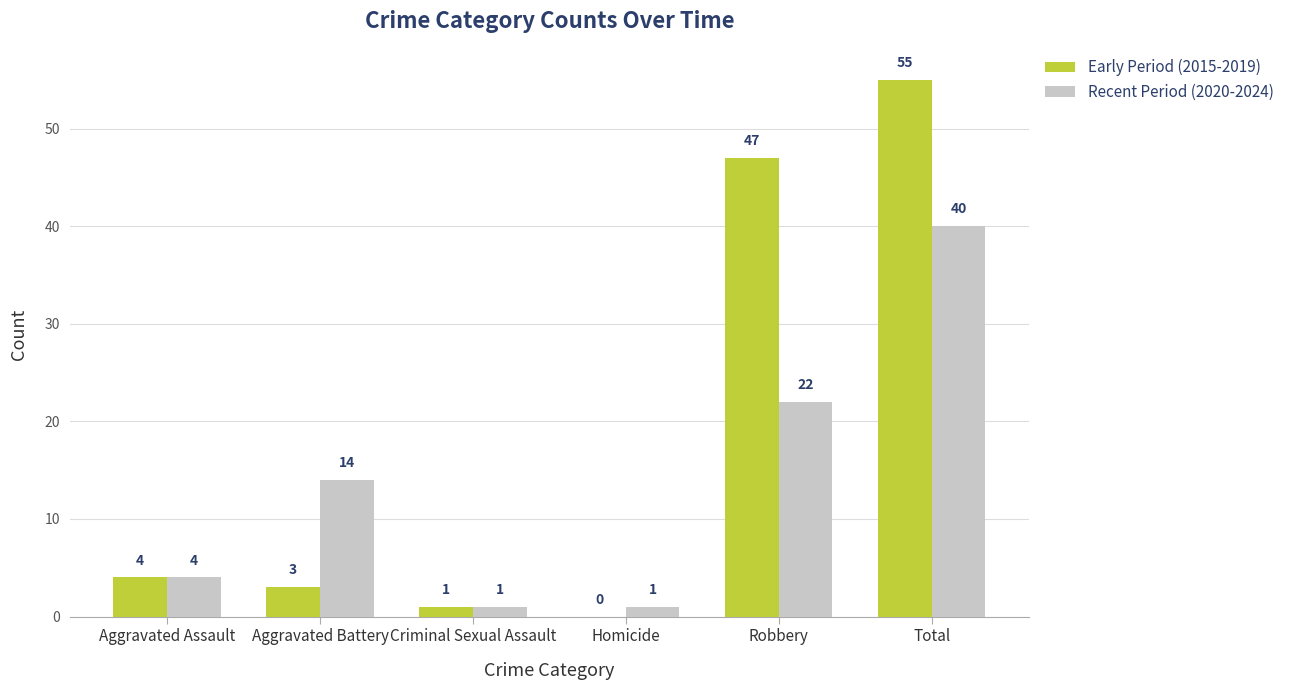

Which series has the largest total across all categories?

Early Period (2015-2019)